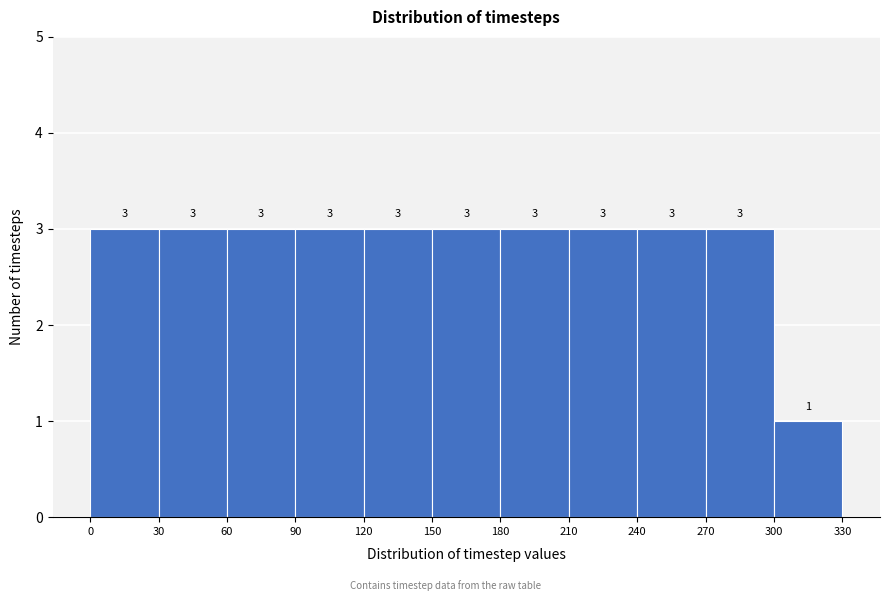

How tall is the bar that spans 300 to 330 on the x-axis?

1